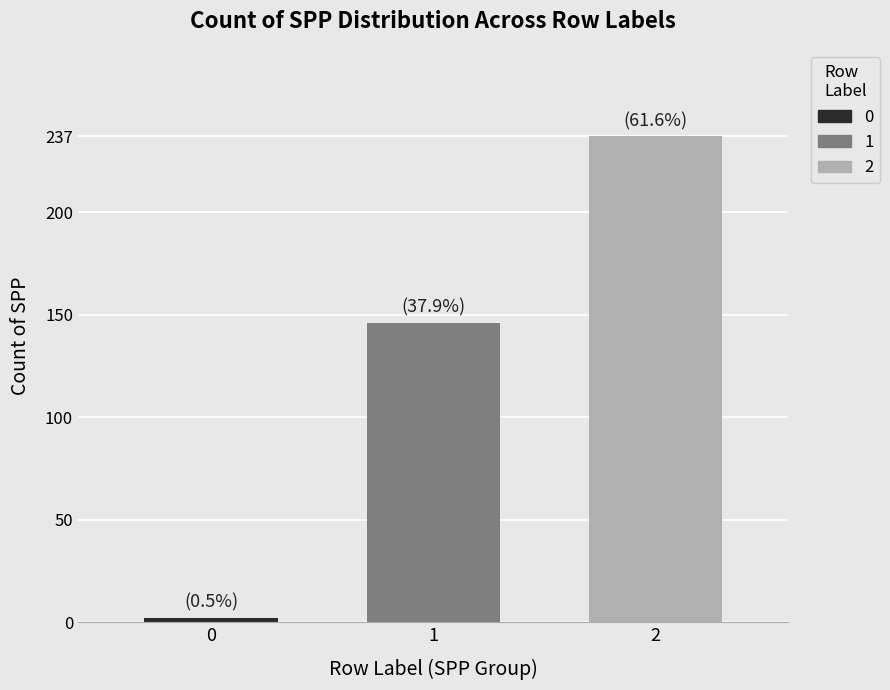

How many categories are shown in the chart?

1